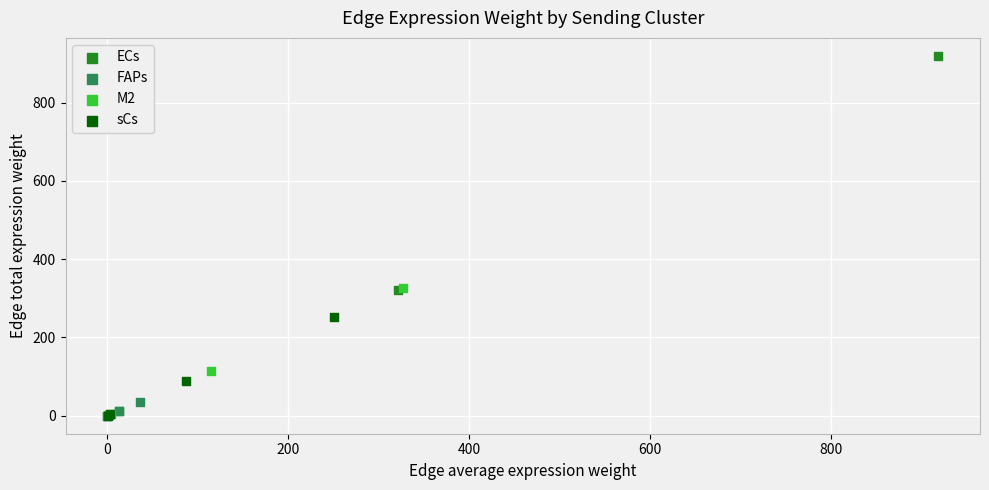

Which series contains the highest Y value?

ECs